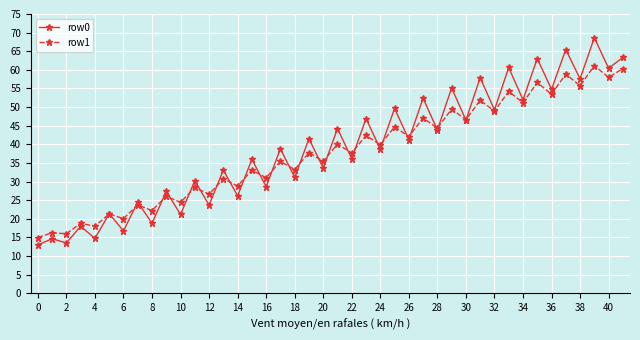

What is the maximum value shown in the chart?

68.6